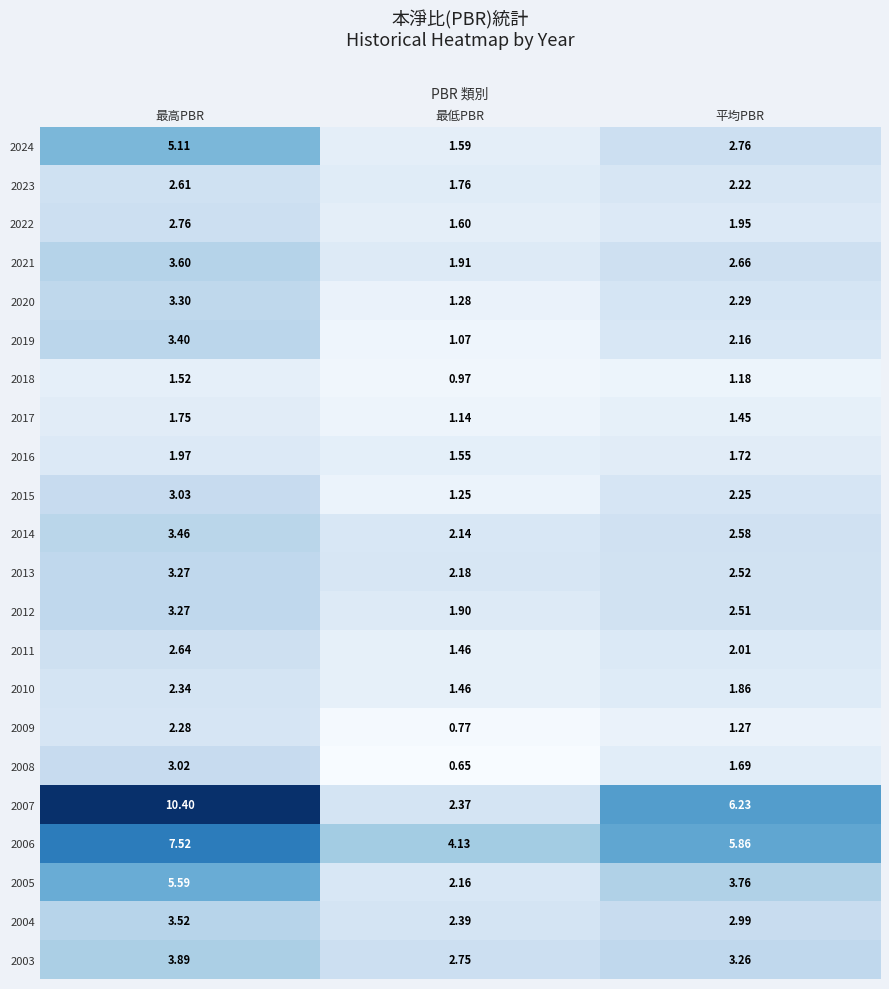

Is the value of 2011 at 平均PBR greater than the value of 2024 at 最高PBR?

No